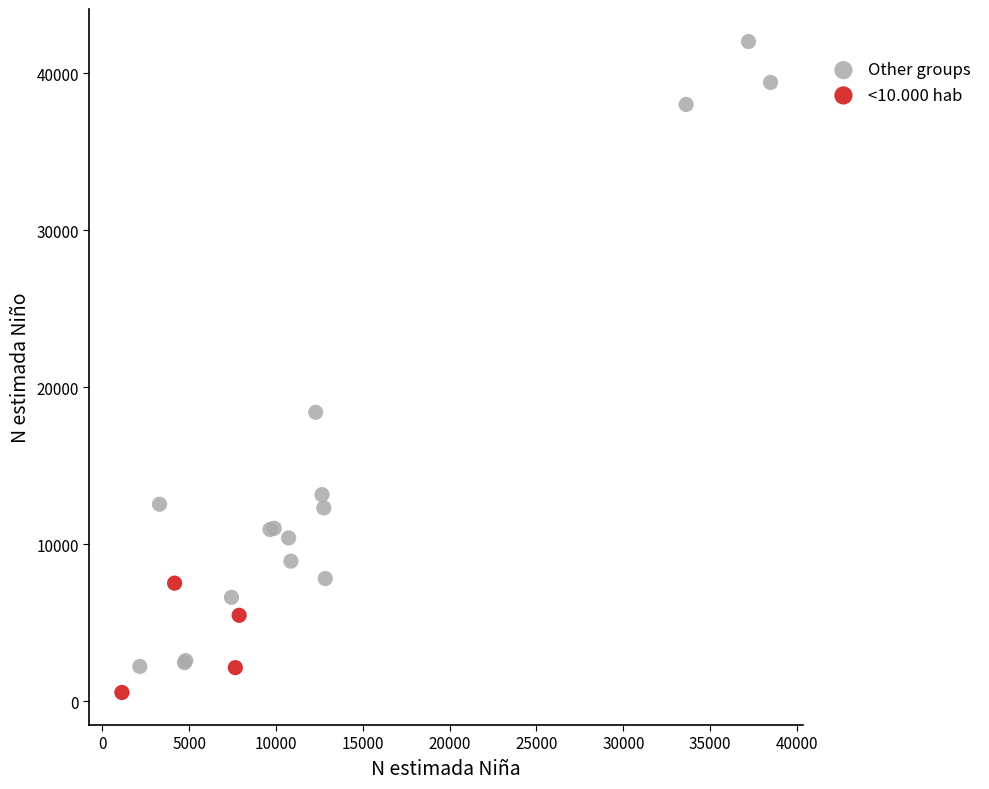

Which series has the largest Y range (max minus min)?

Other groups